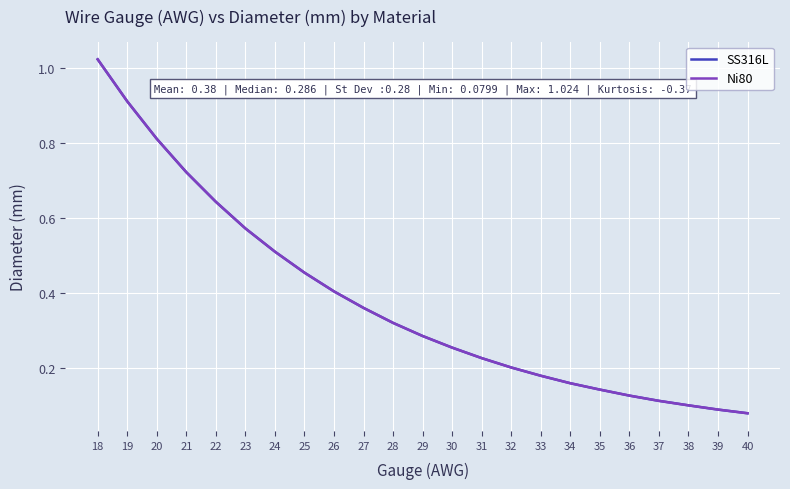

The value of SS316L at 25 is 0.2. True or false?

False